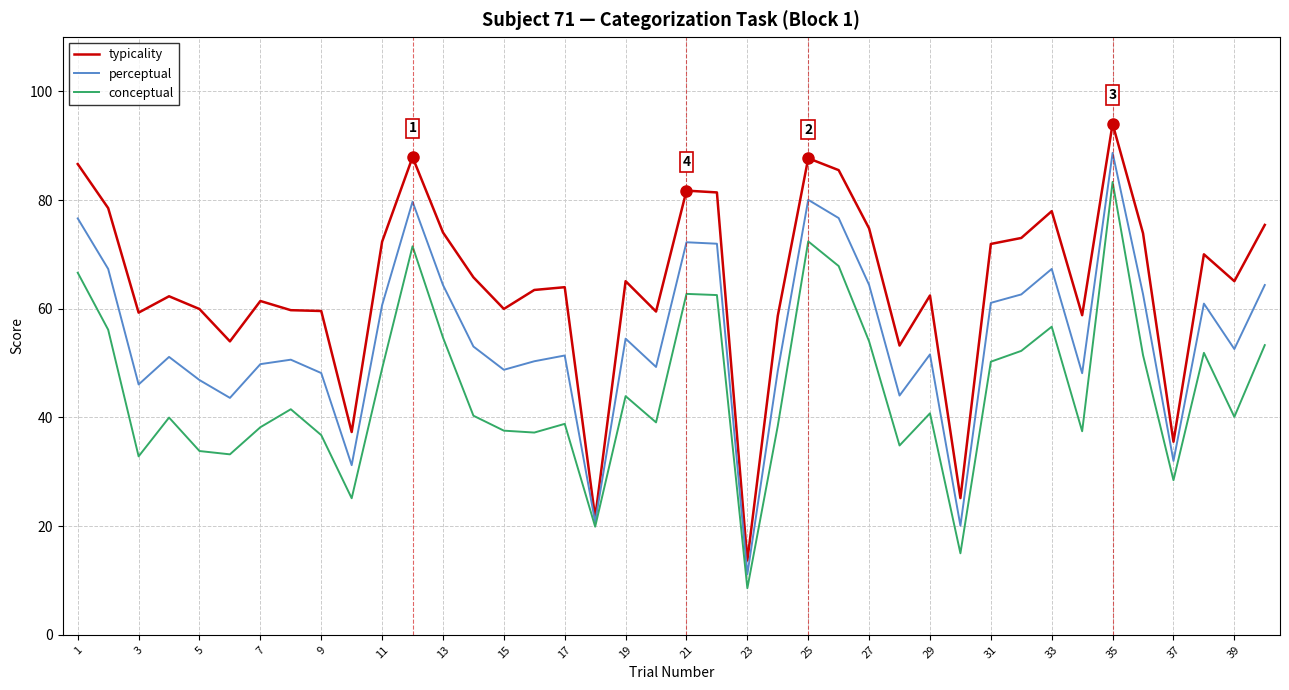

At how many categories does at least one series exceed 20?

39